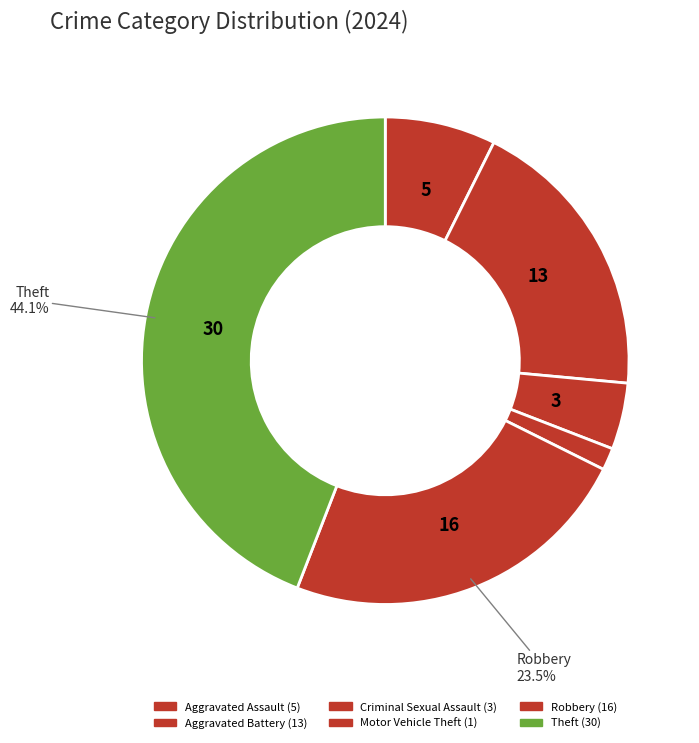

How many slices are in this pie chart?

6